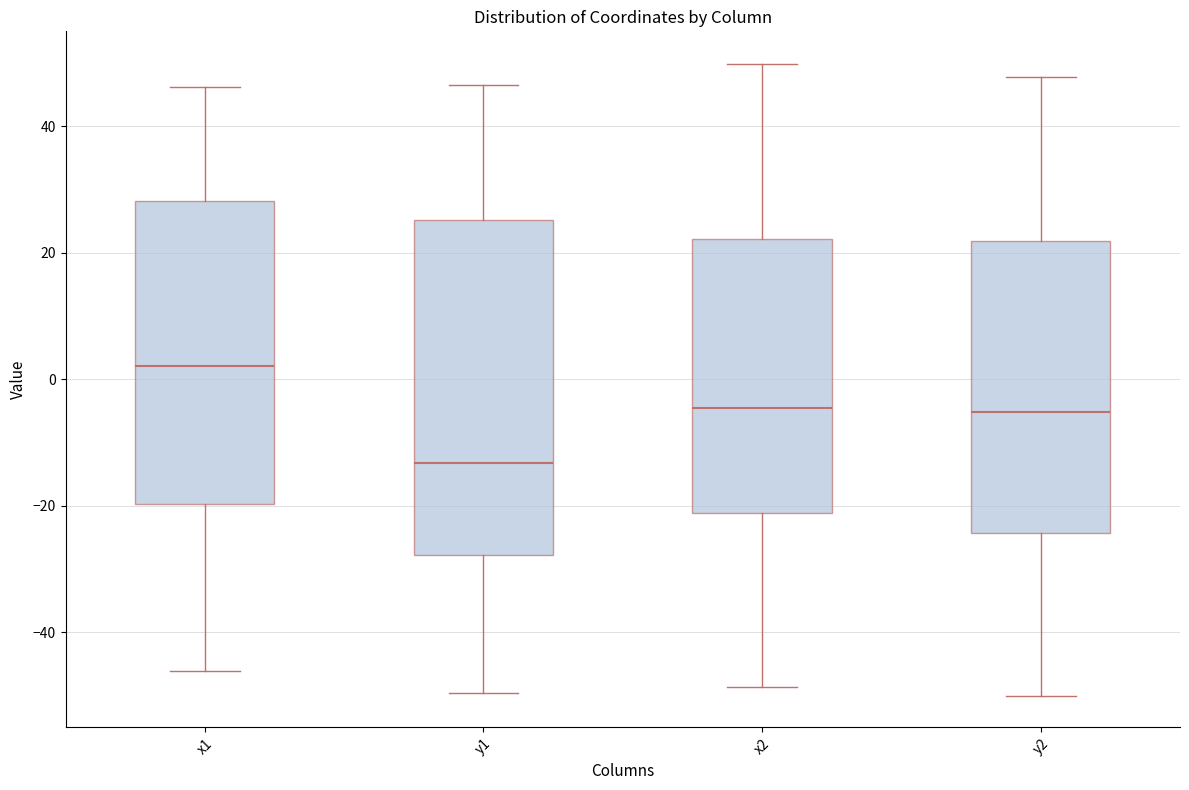

Where is the lower edge of the box for x2 on the y-axis? The values are not printed on the chart, so give them approximately, as read against the axis.

-22